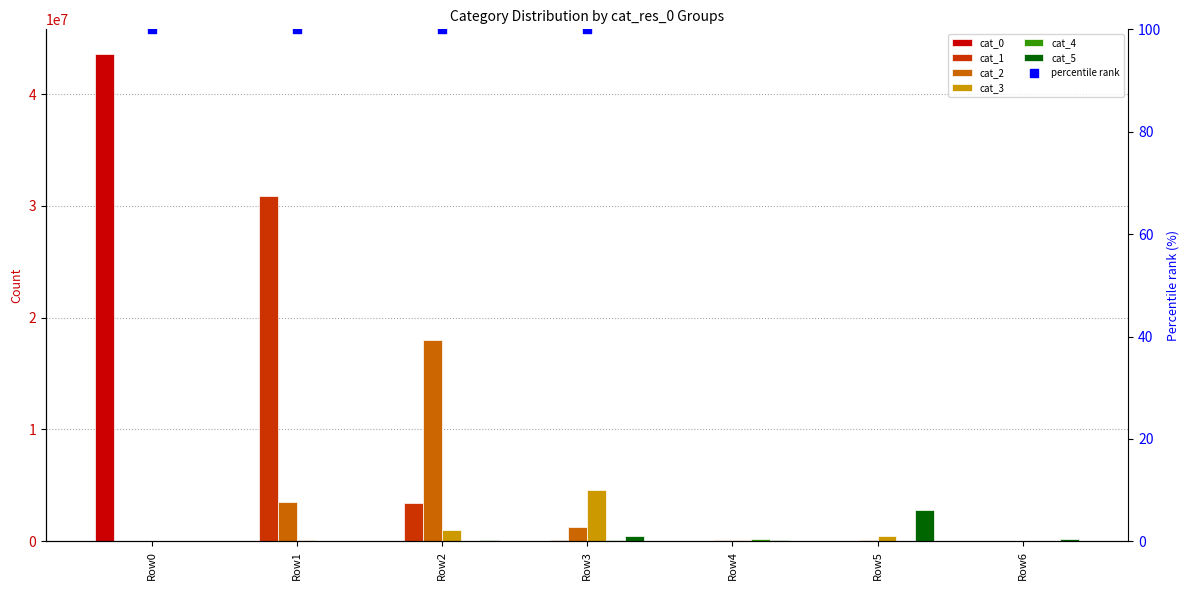

Is the value of cat_1 at Row4 greater than the value of cat_4 at Row1?

Yes